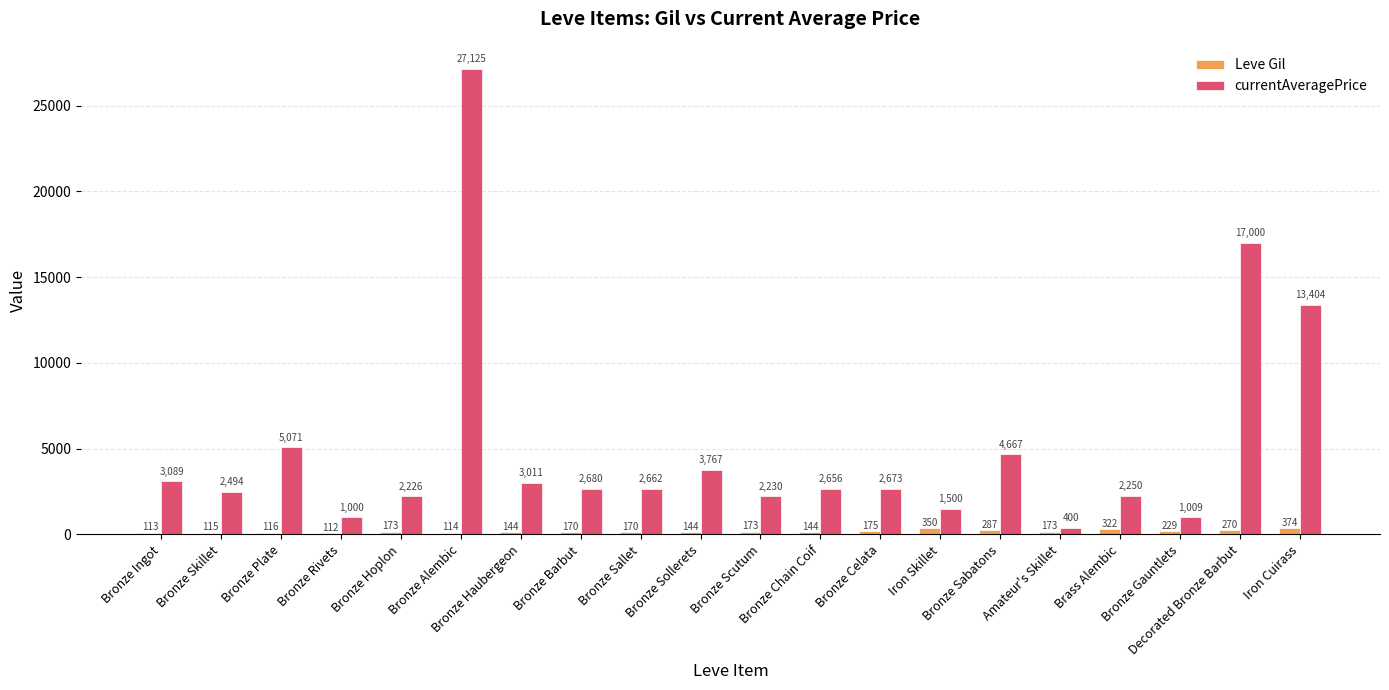

What is the approximate value of currentAveragePrice at Bronze Chain Coif?

2656.0